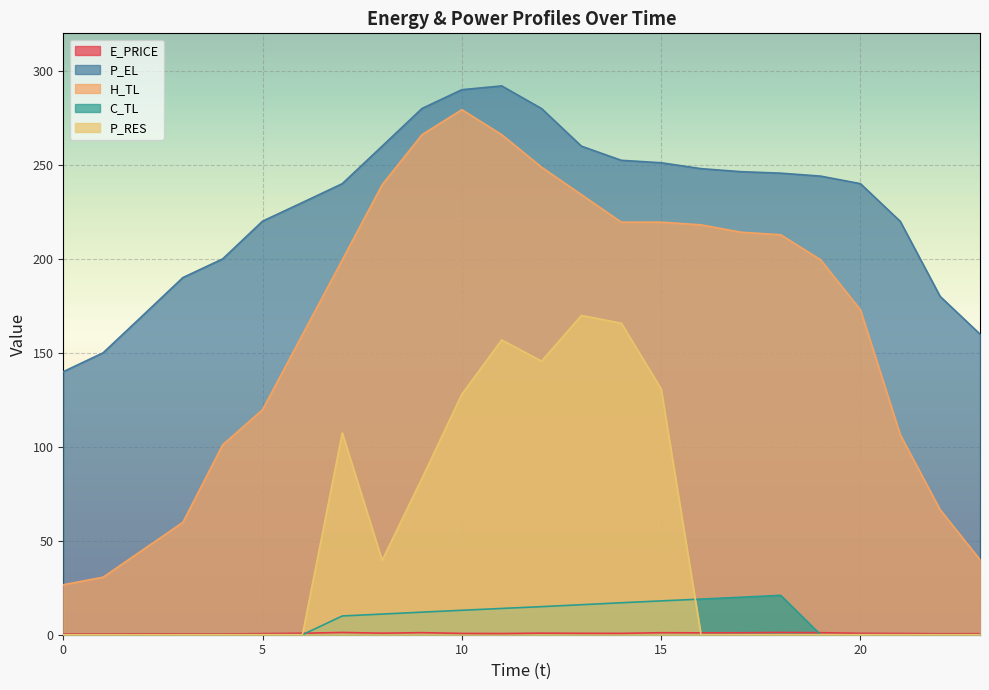

What is the difference between the maximum and minimum values in the C_TL series?

21.0